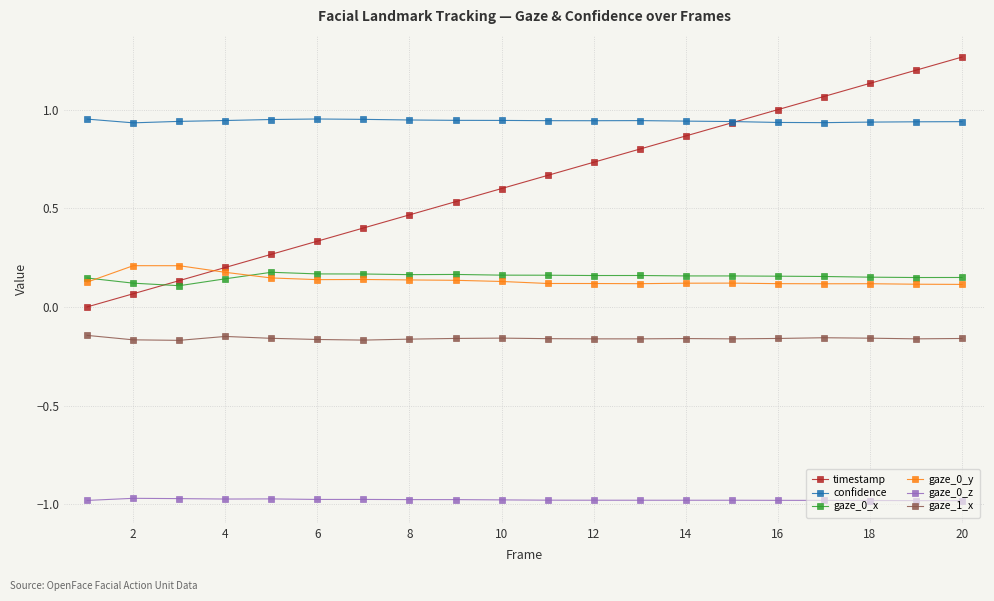

Which series has the largest range (max minus min)?

timestamp